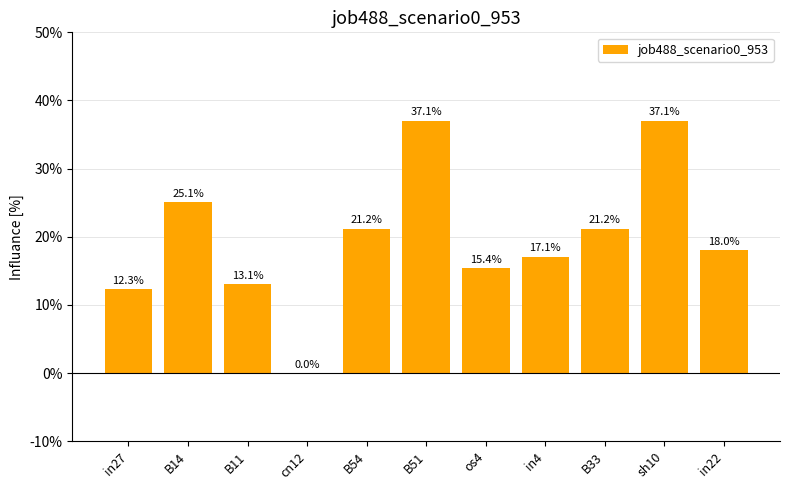

Are the bars horizontal?

No